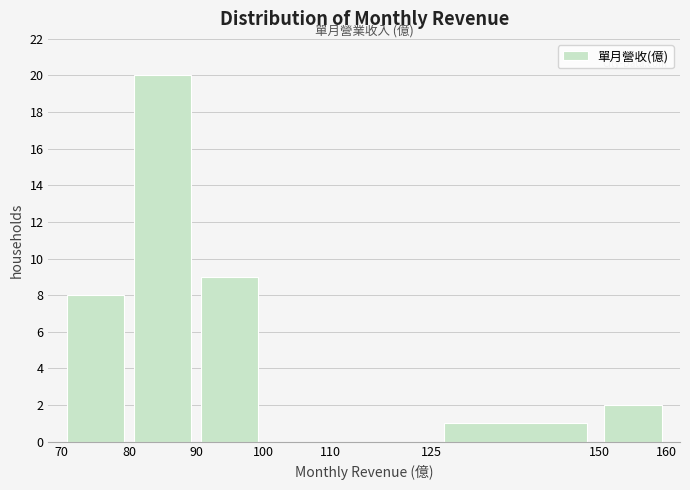

Reading left to right, transcribe this chart: for each bar, give the range it covers on the x-axis and its height. The values are not printed on the chart, so give them approximately, as read against the axis.

70 to 80: 8
80 to 90: 20
90 to 100: 9
100 to 110: 0
110 to 125: 0
125 to 150: 1
150 to 160: 2